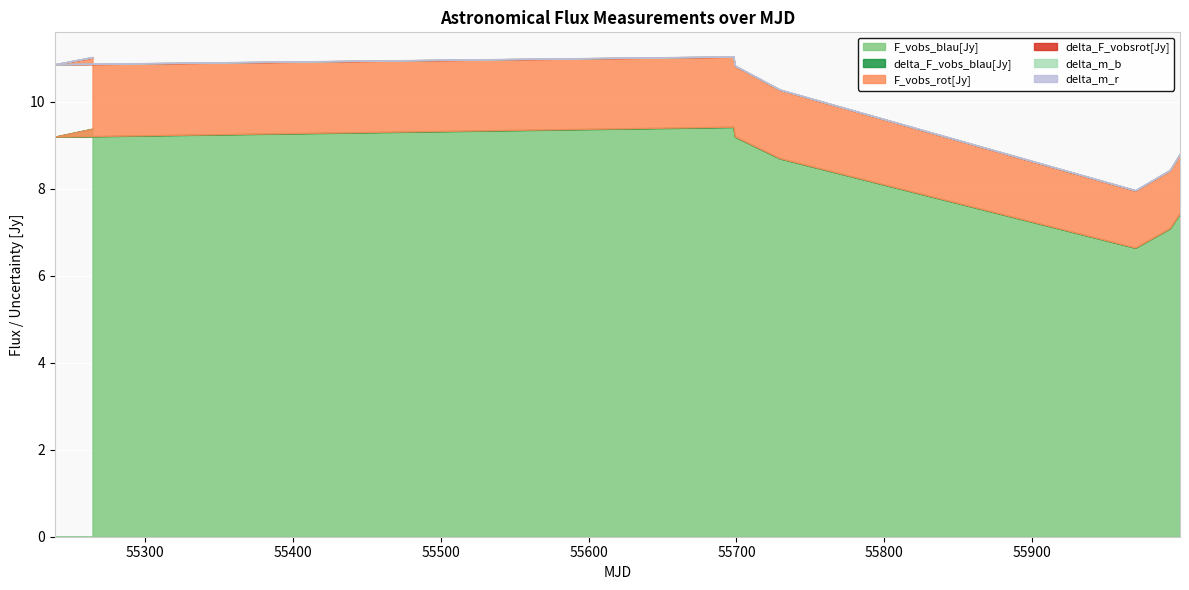

At 55239.1905208, list the series in order from largest to smallest.

F_vobs_blau[Jy], F_vobs_rot[Jy], delta_F_vobsrot[Jy], delta_F_vobs_blau[Jy], delta_m_r, delta_m_b